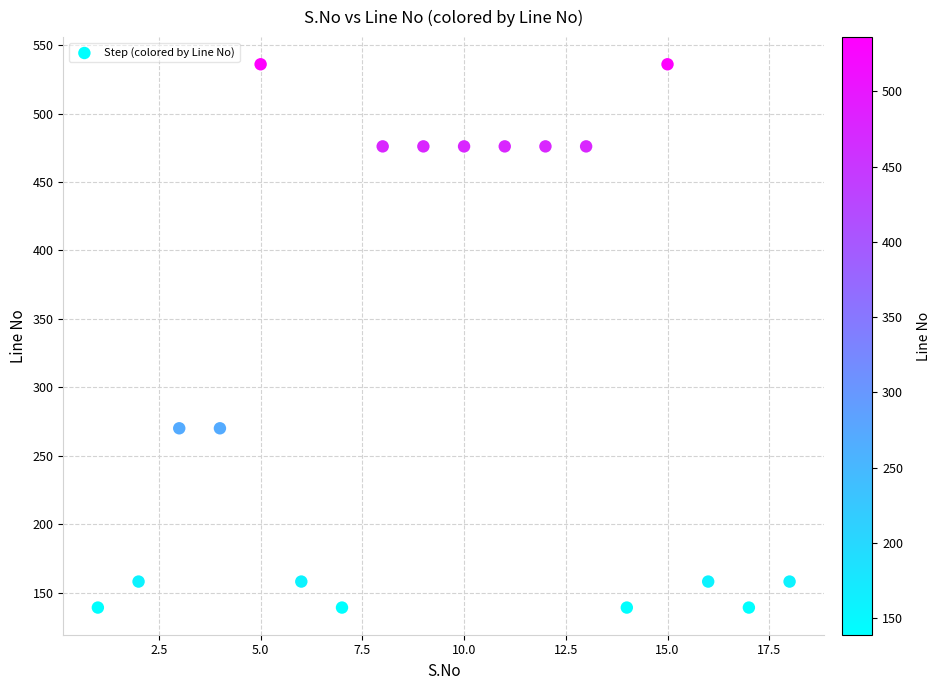

What is the range of X values (max minus min)?

17